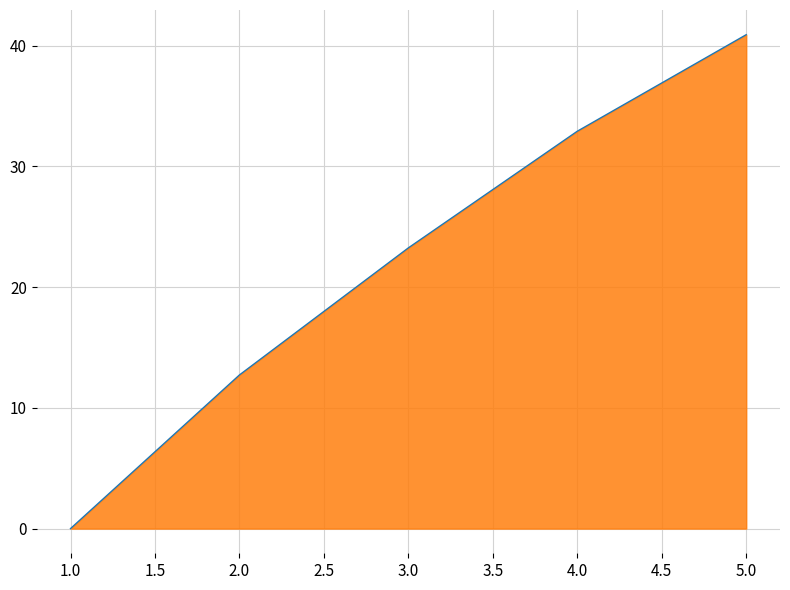

Count the number of data series in this chart.

1